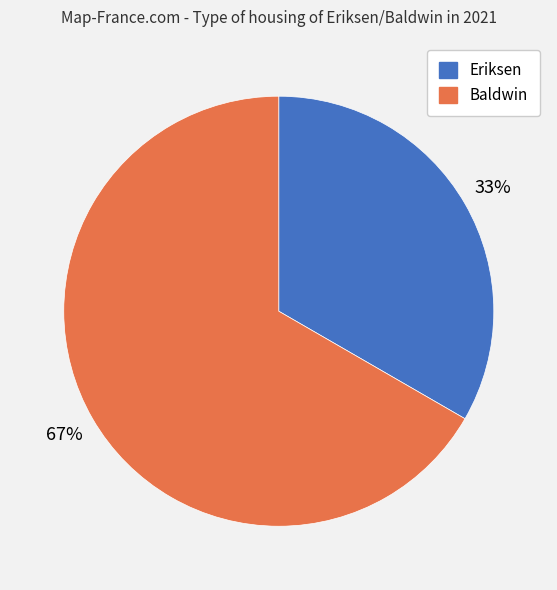

Combined, do Eriksen and Baldwin account for over 50%?

Yes